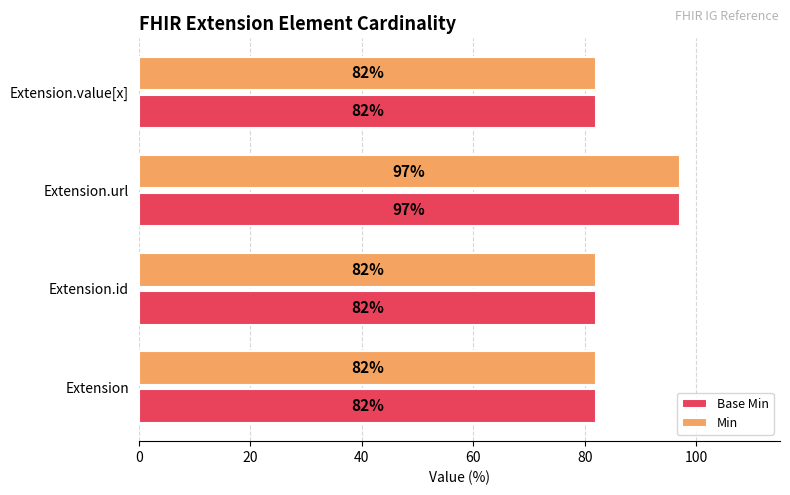

True or false: Min has a value of 97 at Extension.url.

True